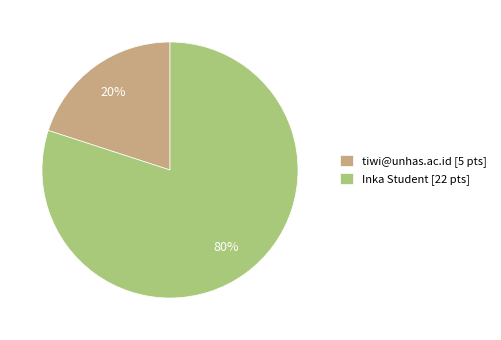

Count the number of slices in the pie.

2